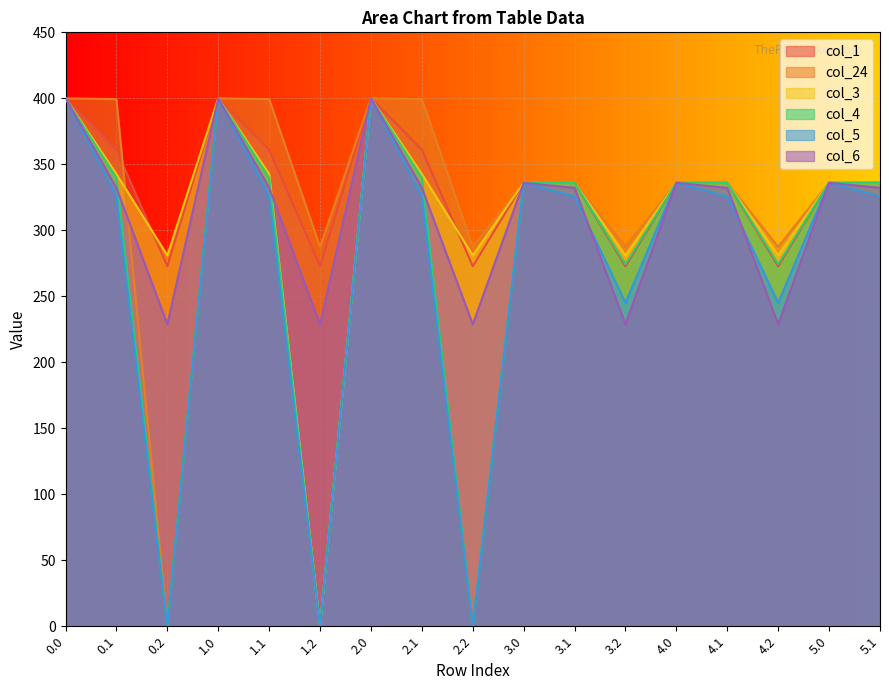

What is the difference between the highest and lowest values at 5.1?

10.3